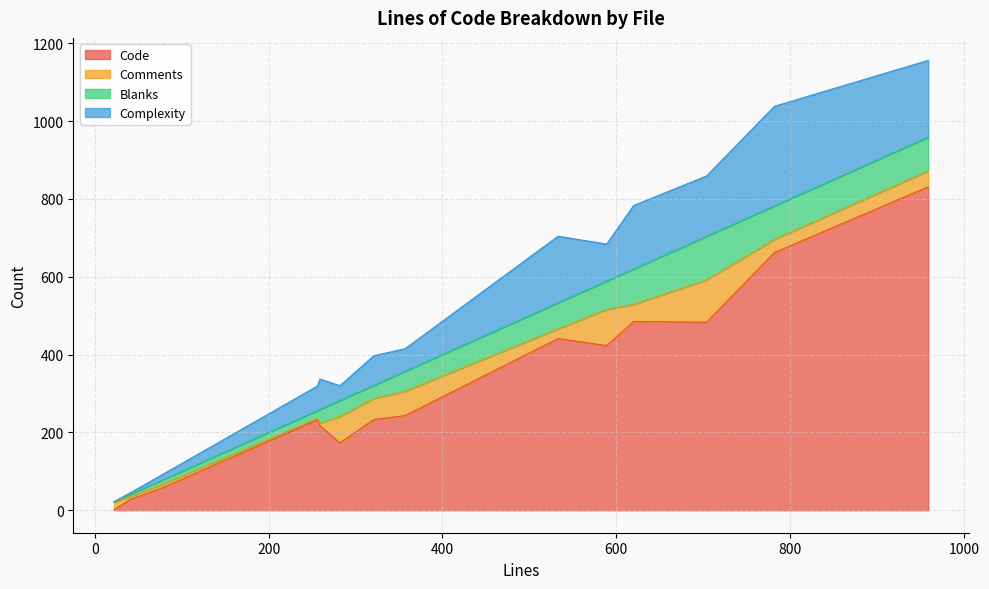

What is the sum of the Complexity values at 589 and 282?

133